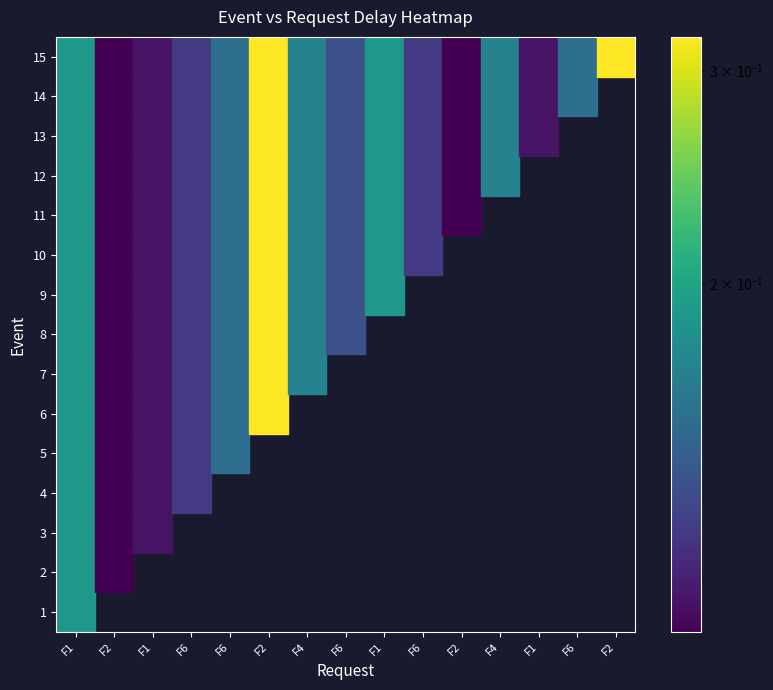

Is it true that 6 equals 0.3 at F2?

True